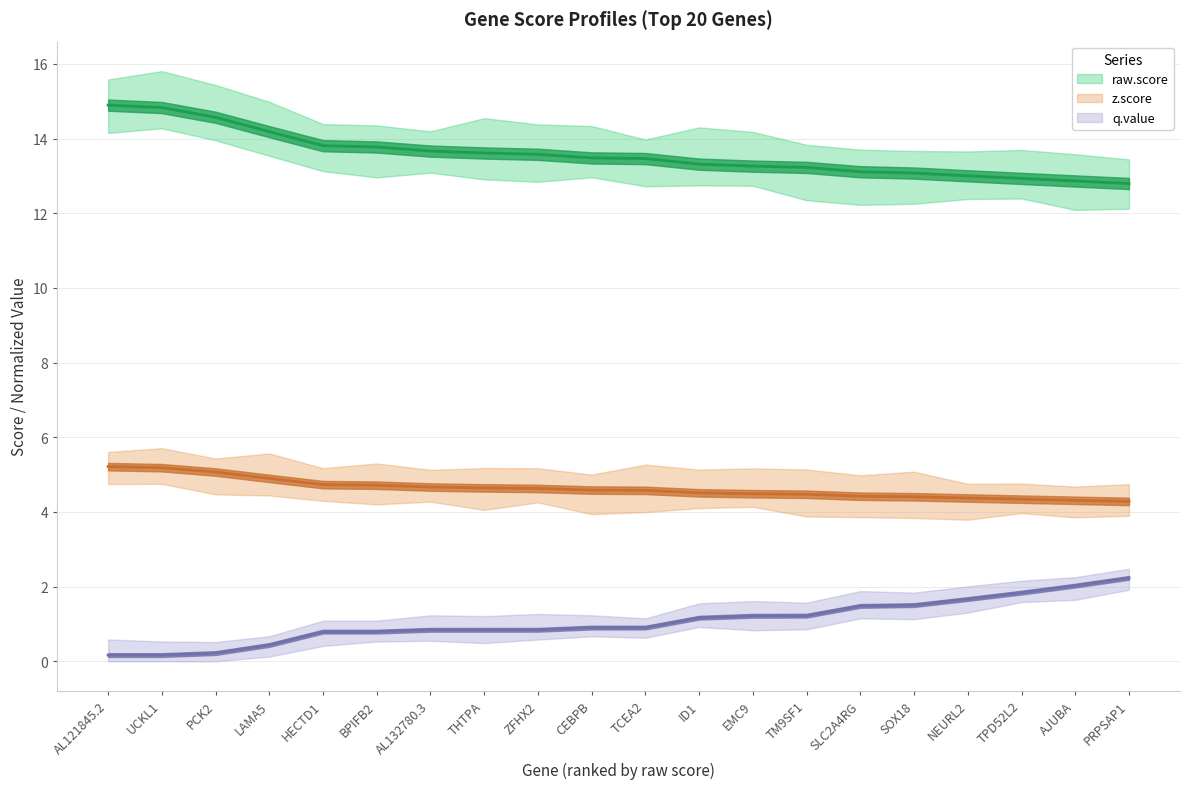

Which series changed the most between AL132780.3 and SLC2A4RG?

q.value